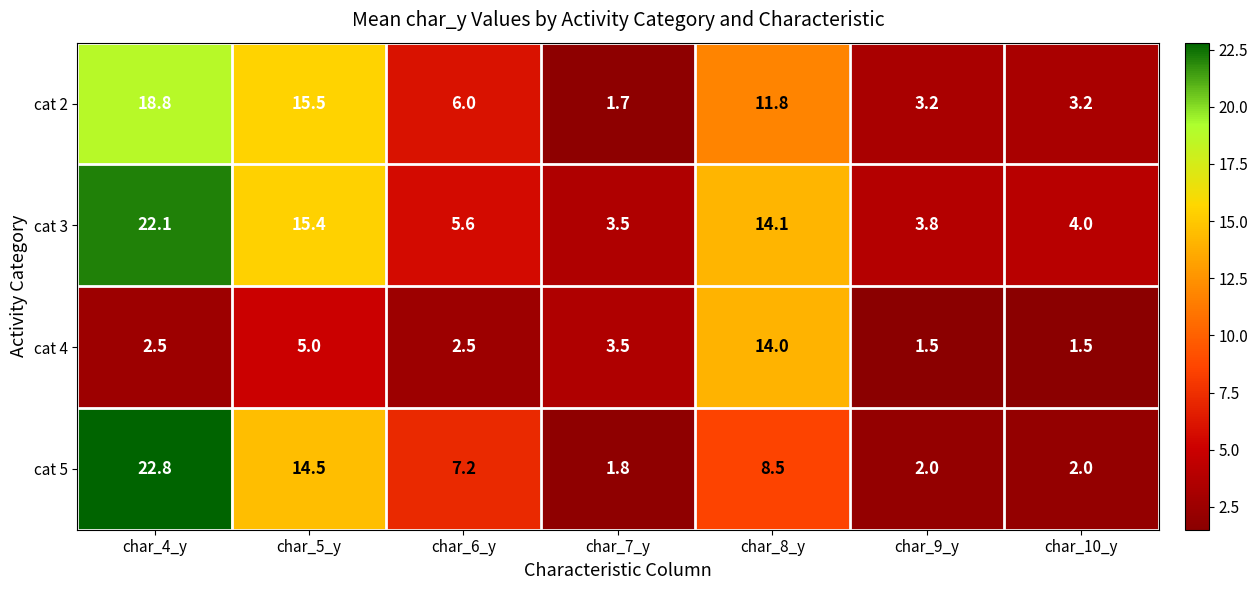

What is the difference between the highest and lowest values at char_6_y?

4.7